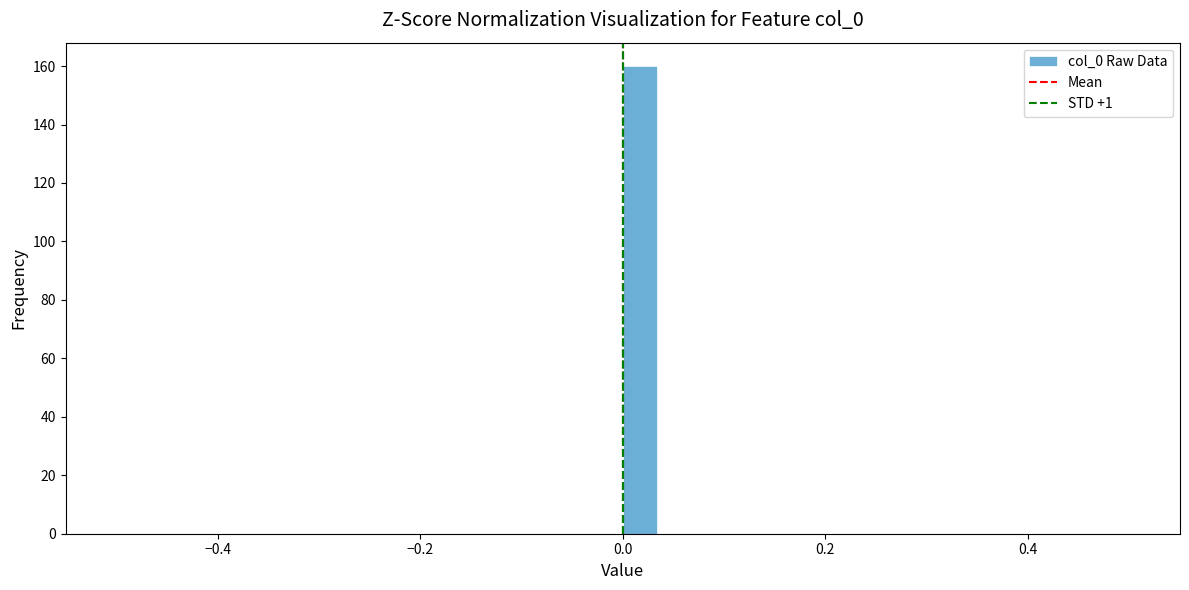

Read against the x-axis, roughly where is the centre of the tallest bar?

0.02